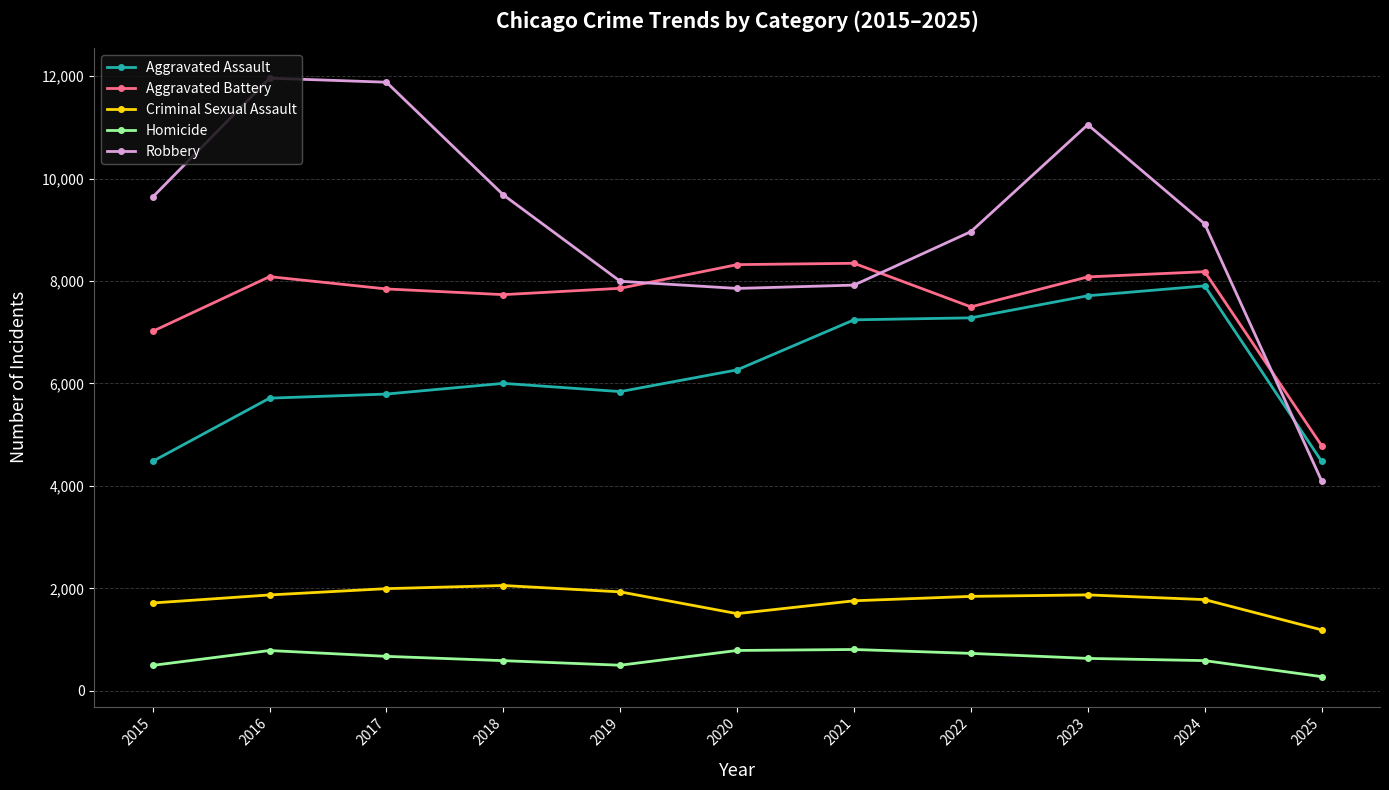

How many intersections are there between Robbery and Aggravated Assault?

1